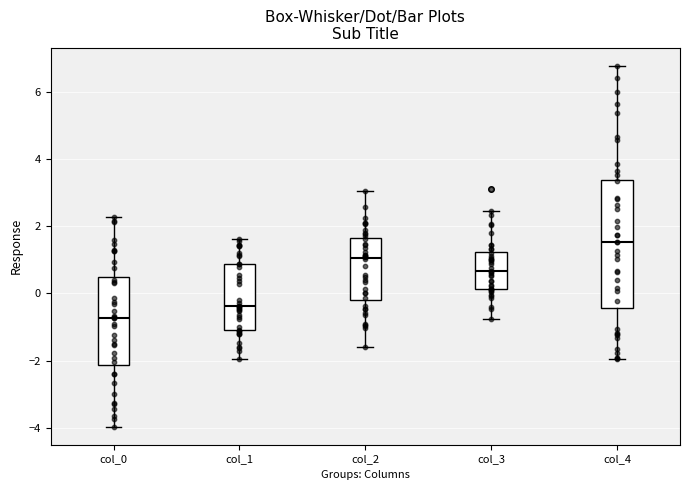

Which box has the lowest median line?

col_0